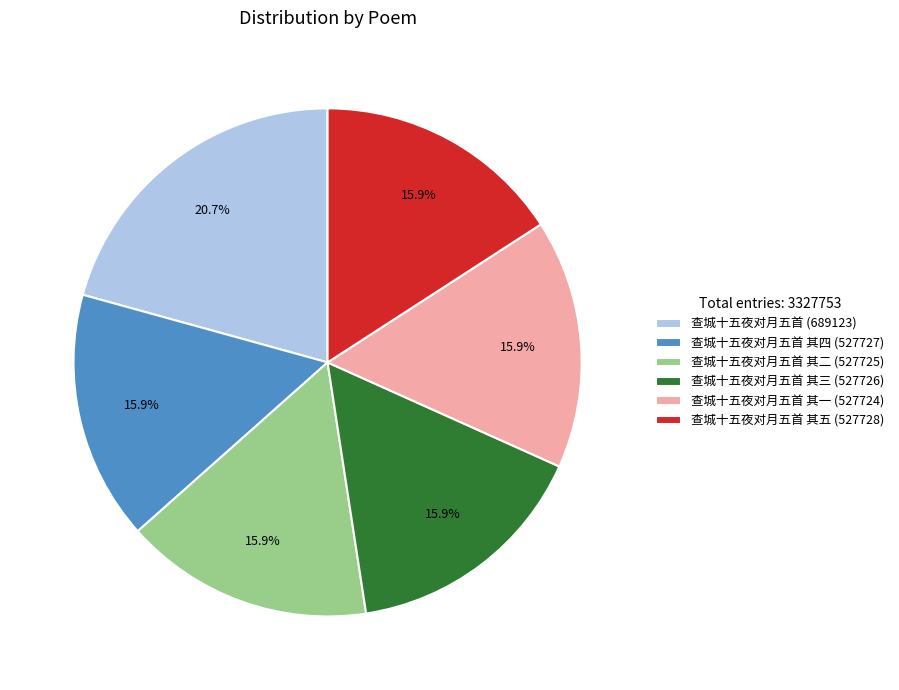

What portion of the pie excludes 查城十五夜对月五首 其二 (527725)?

84.1%